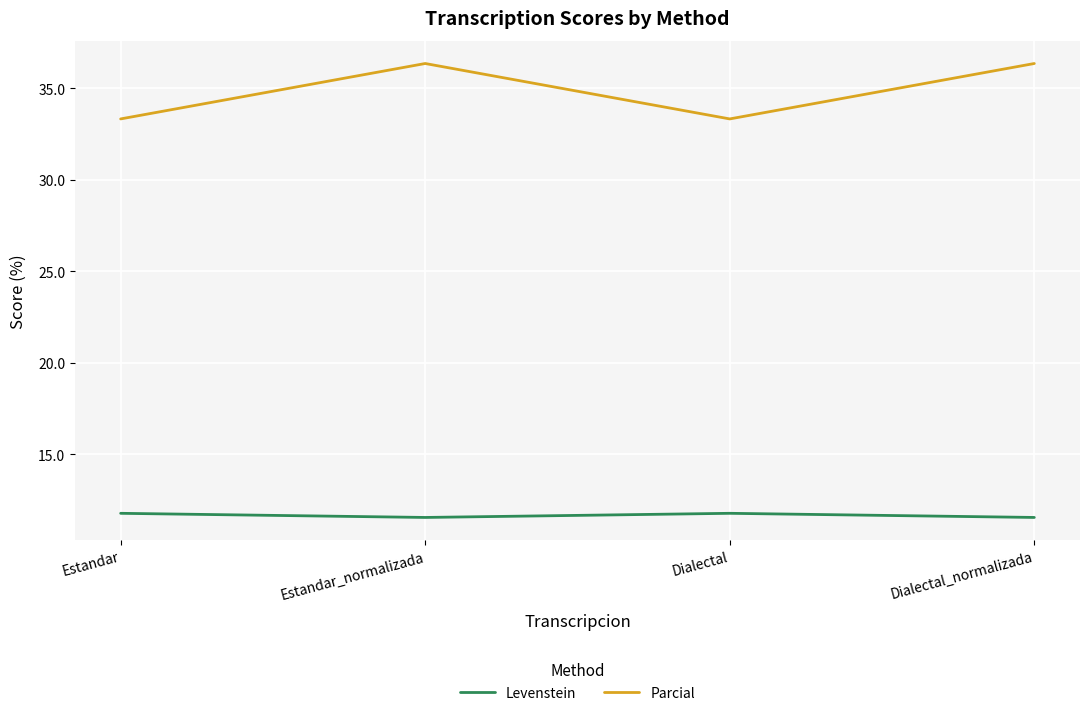

Is the value of Levenstein at Estandar greater than the value of Parcial at Estandar_normalizada?

No